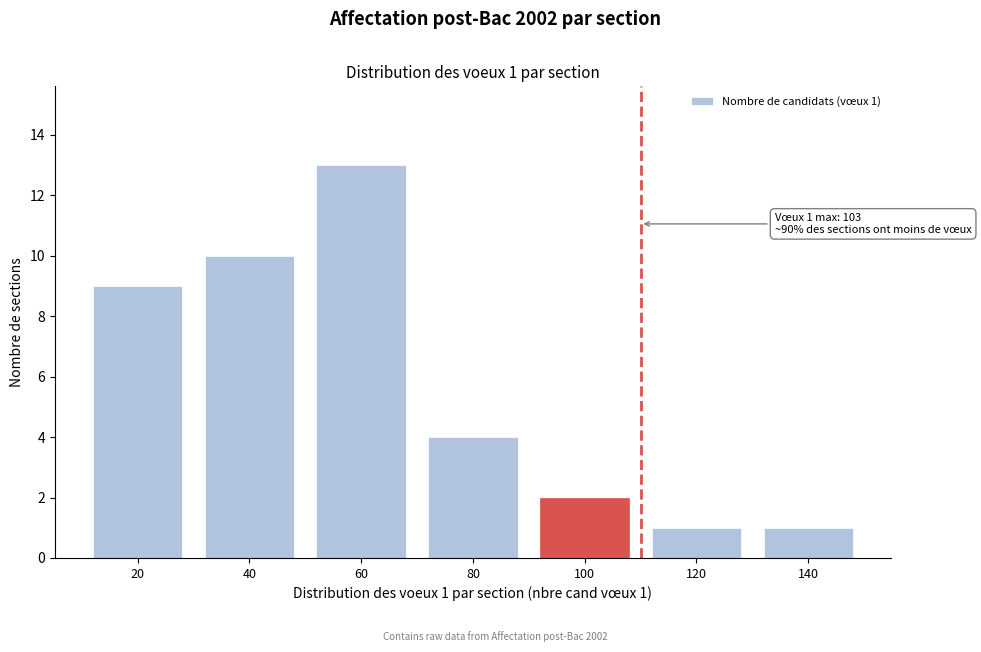

Reading right to left, extract all data points from this chart.

1	1	2	4	13	10	9